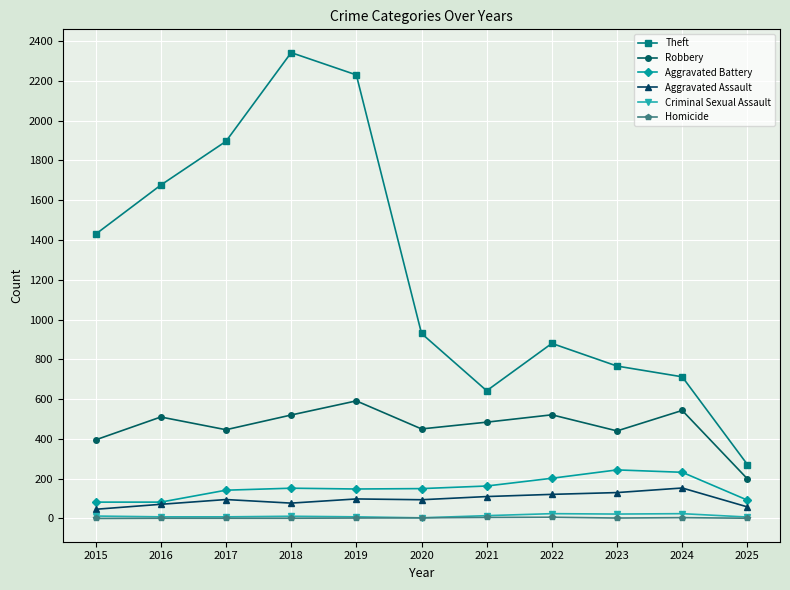

True or false: Homicide and Aggravated Battery cross at least once.

False